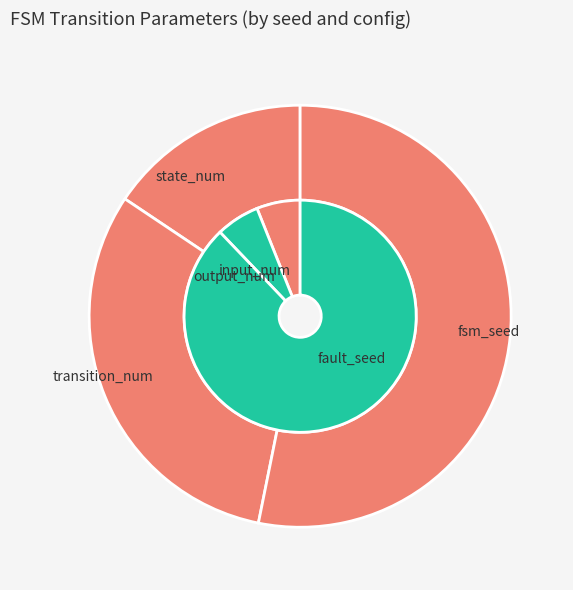

Which category accounts for the majority?

fsm_seed